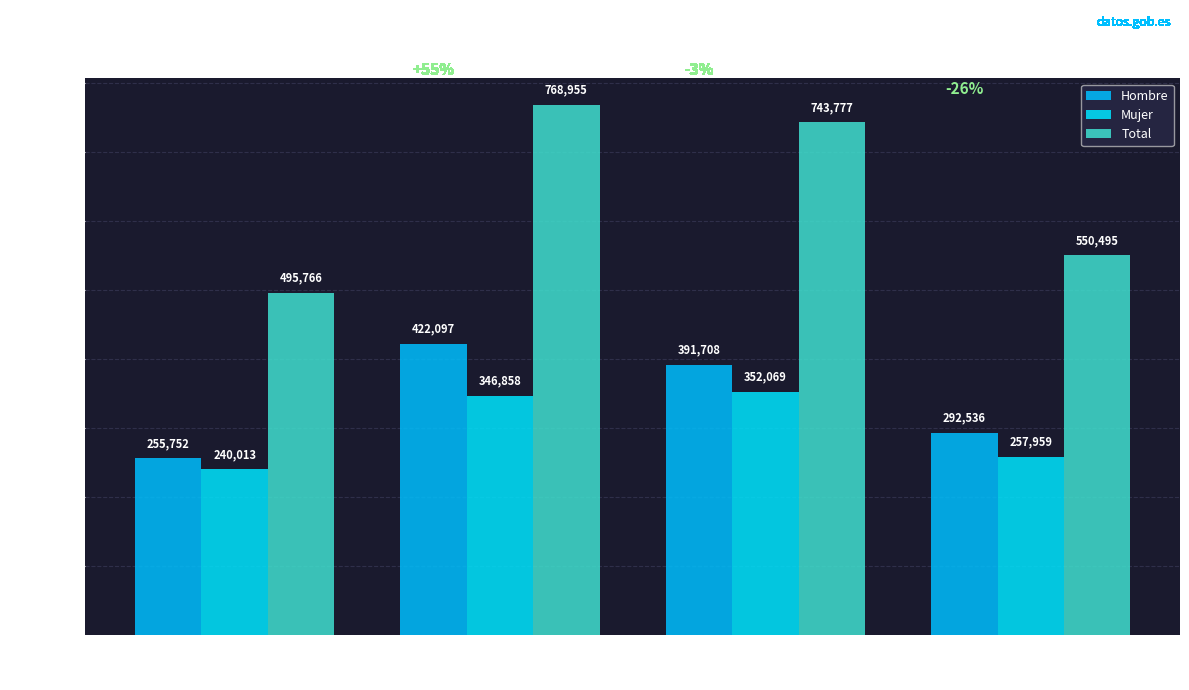

What is the label of the 2nd bar from the right?

35-44